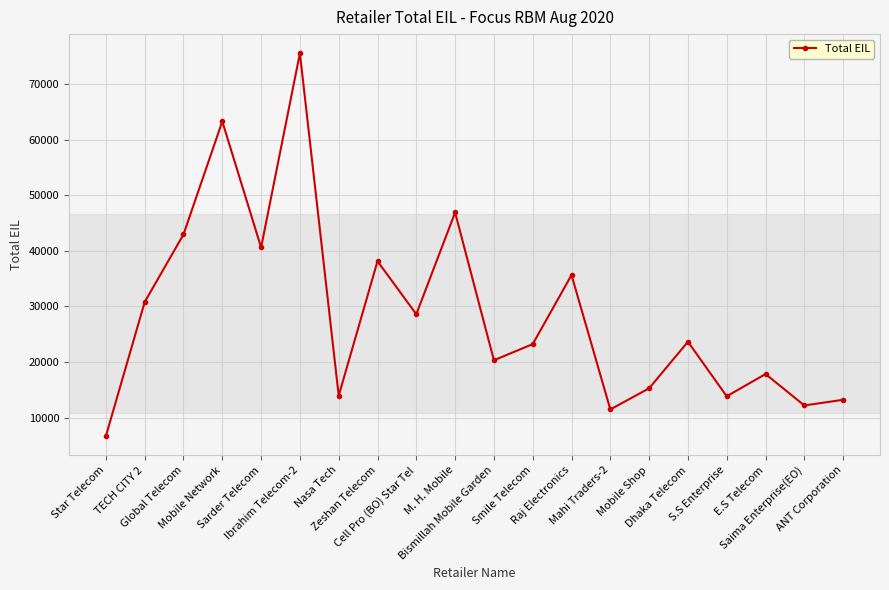

Count the number of values greater than 23640.

10